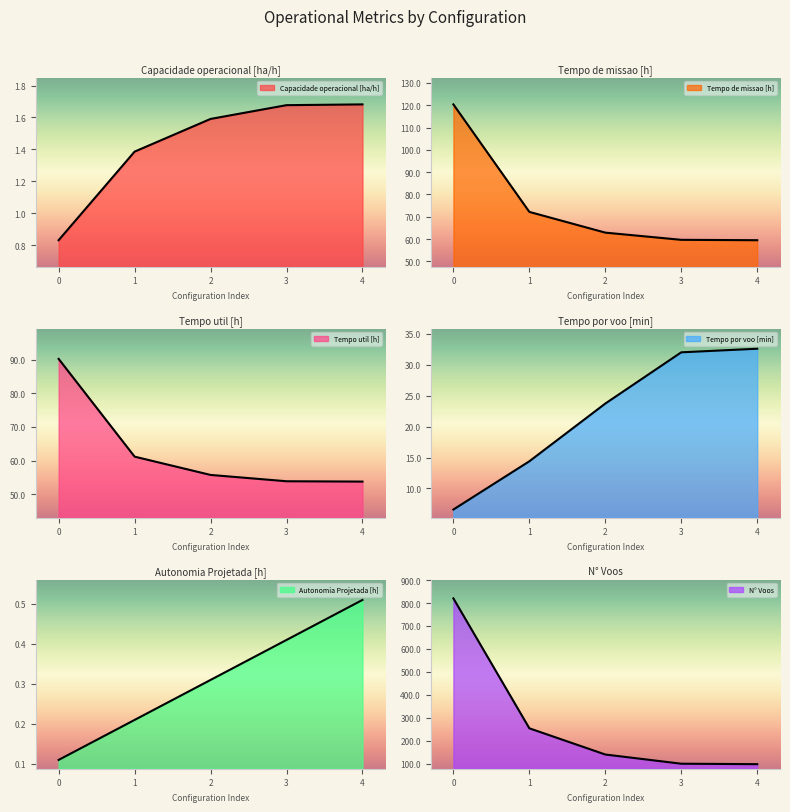

True or false: Tempo por voo [min] and Autonomia Projetada [h] intersect in this chart.

False